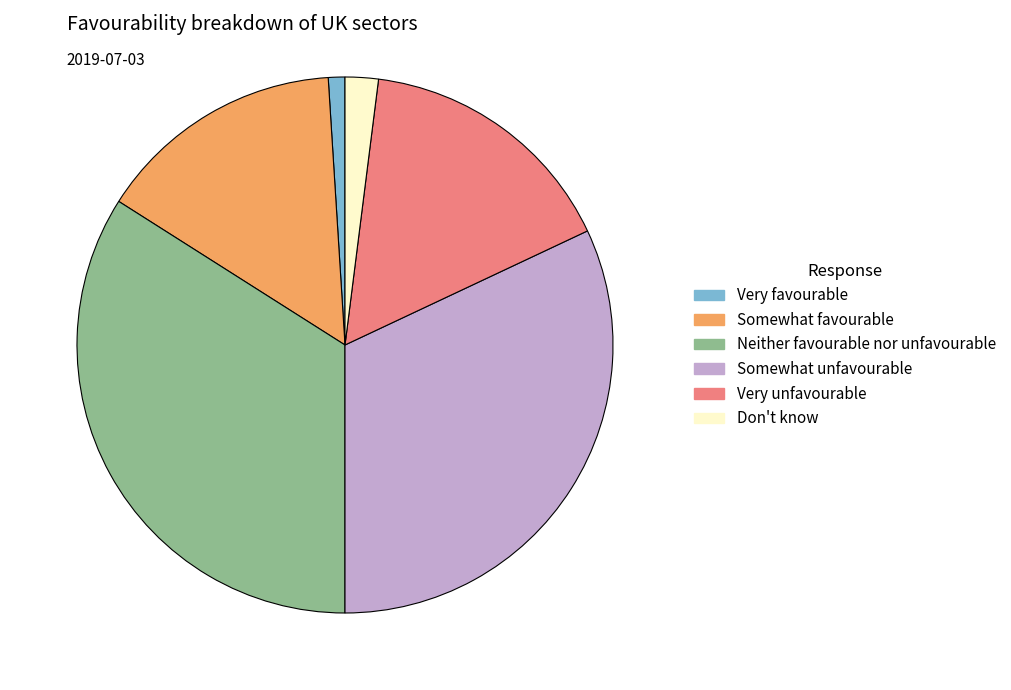

Count the number of slices in the pie.

6